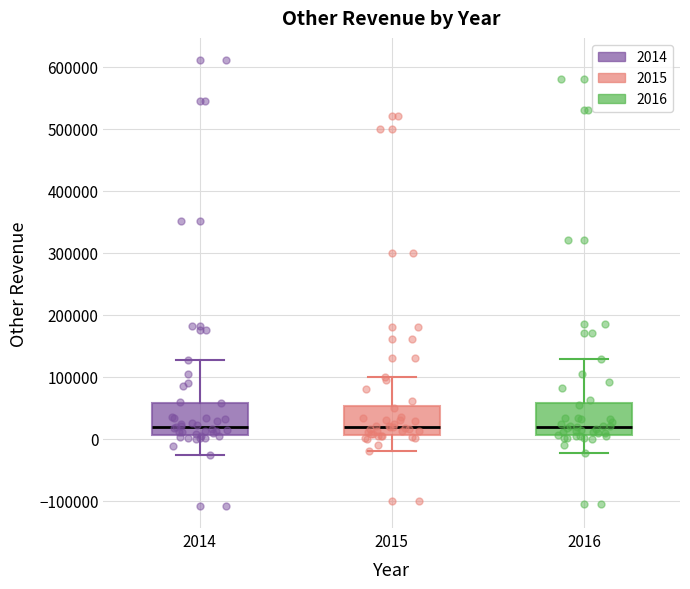

Where does the median line of the box at x = 2015 sit on the y-axis? The values are not printed on the chart, so give them approximately, as read against the axis.

20000